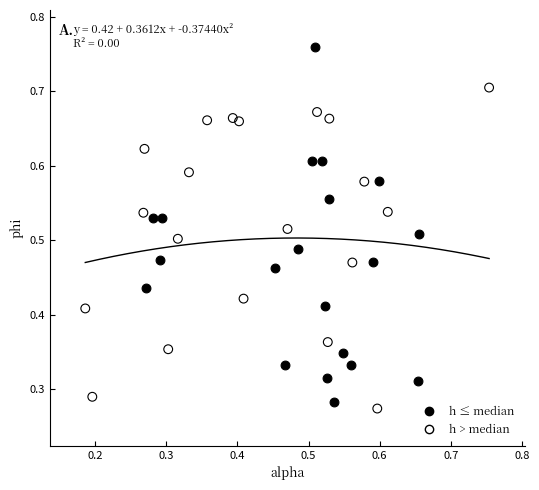

Which series has the widest spread of Y values?

h ≤ median